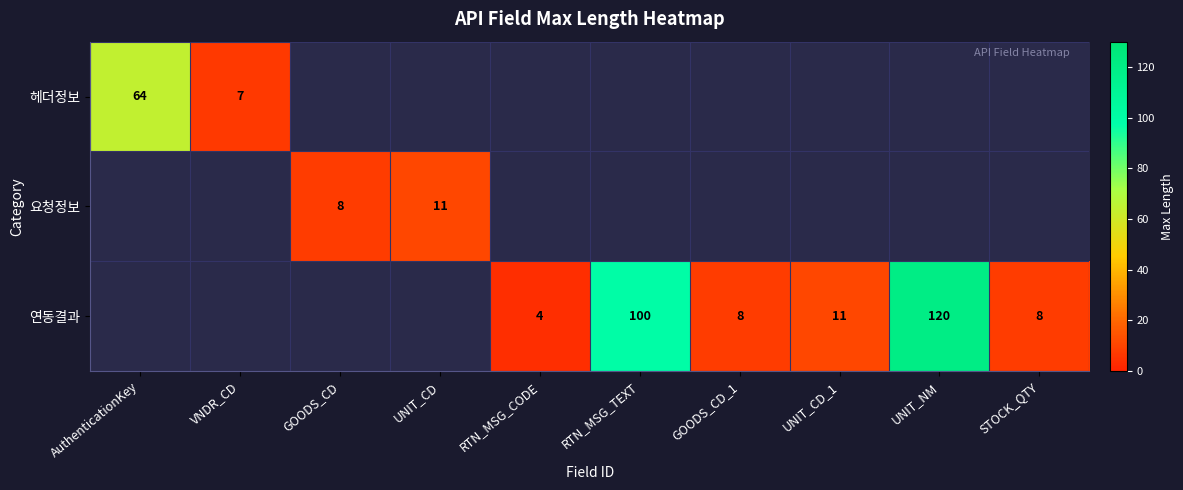

The 연동결과 series shows 7 at UNIT_CD_1. True or false?

False